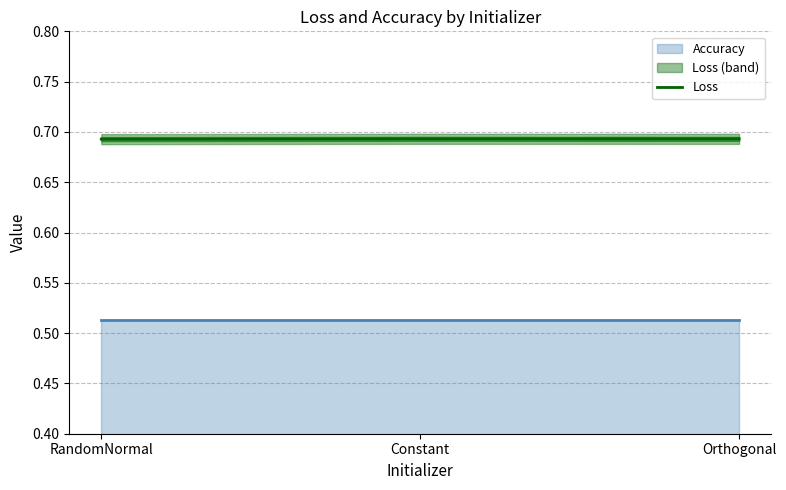

At which category does the chart reach its minimum across all series?

RandomNormal